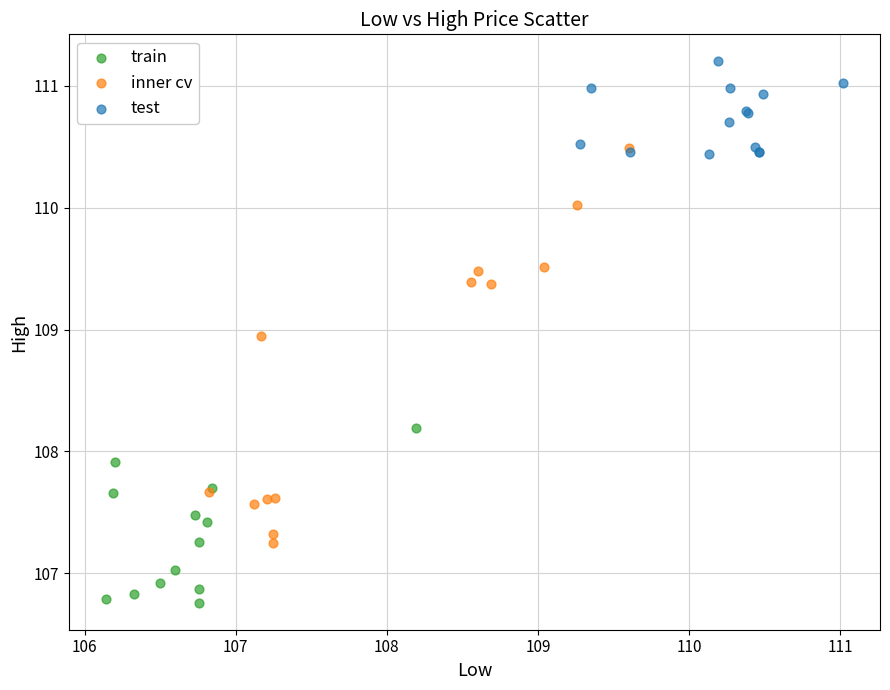

What are all the series names shown in the legend?

train, inner cv, test